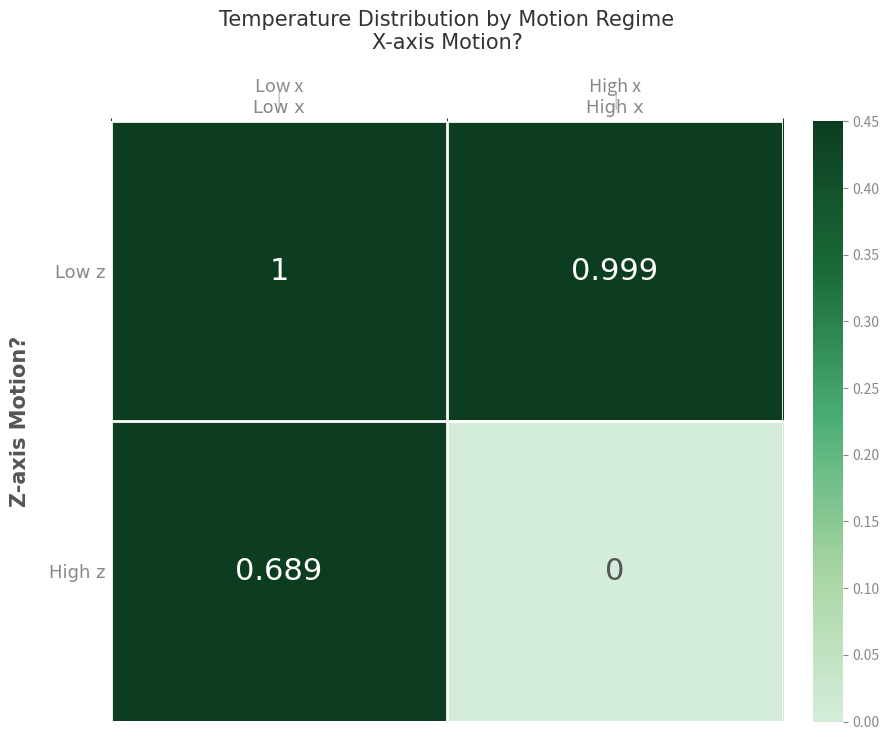

Which series has the widest spread of values?

High z